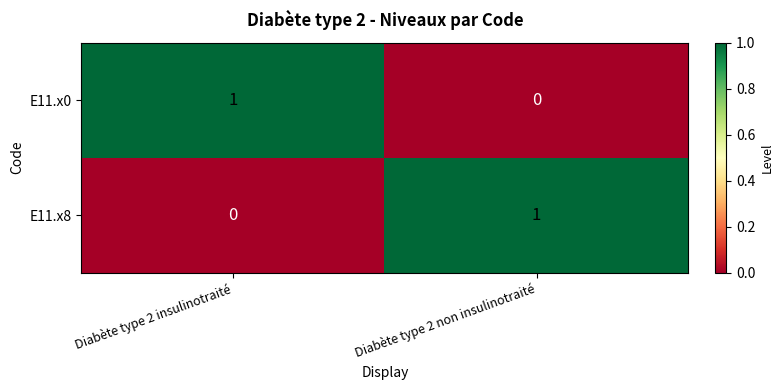

List the labels in order of E11.x0 value, largest first.

Diabète type 2 insulinotraité, Diabète type 2 non insulinotraité